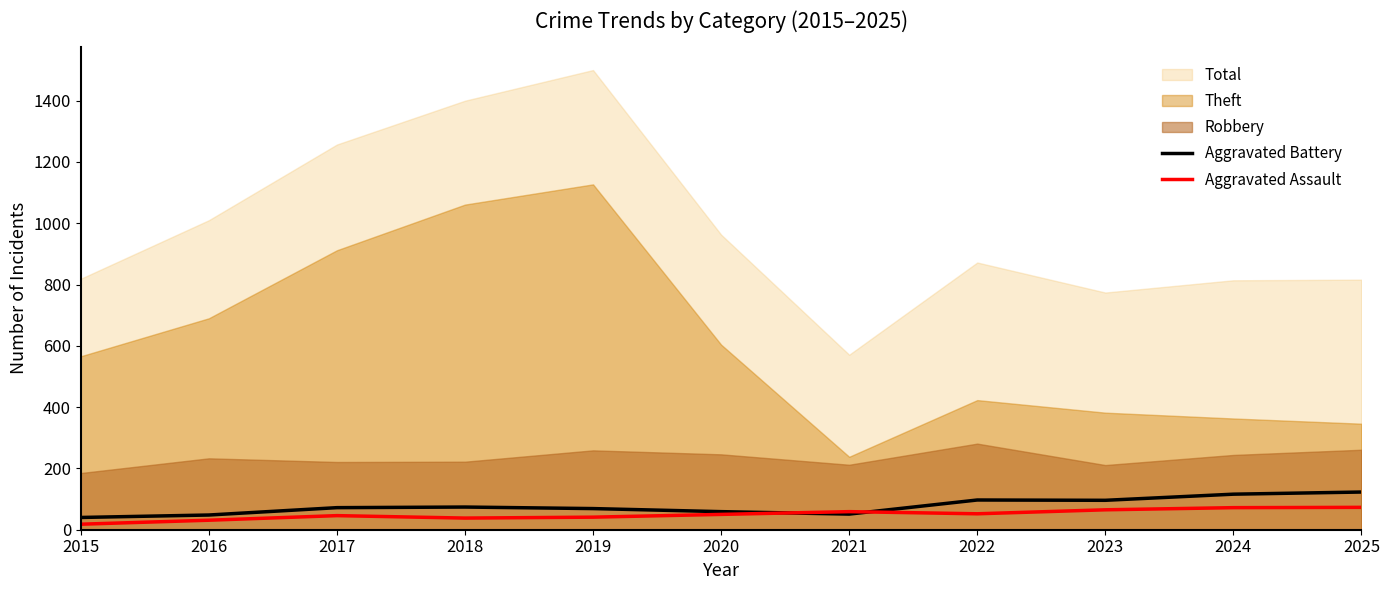

Which category has the lowest value in the Aggravated Battery series?

2015